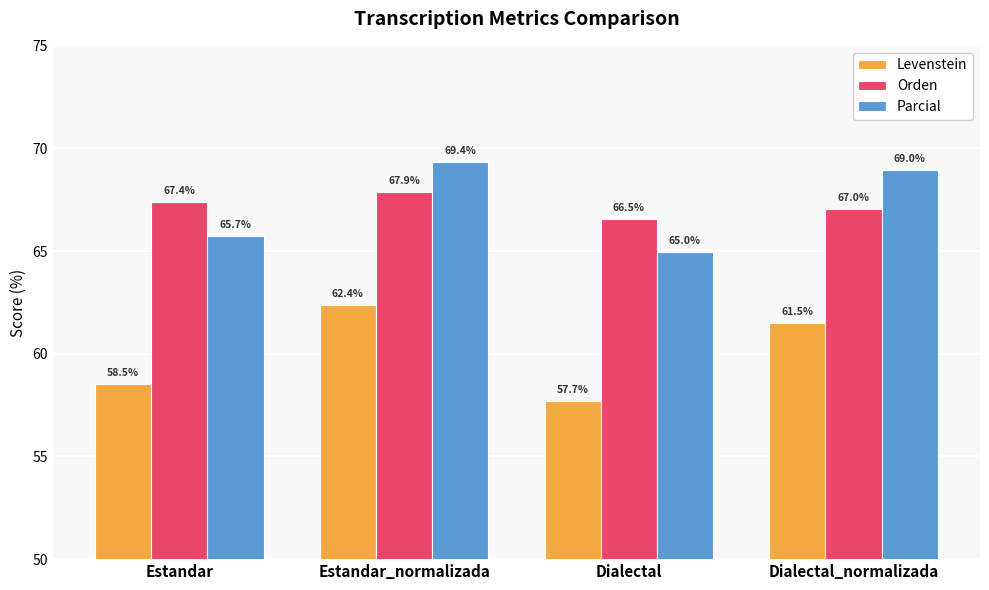

Are the bars grouped side by side (vs. stacked)?

Yes